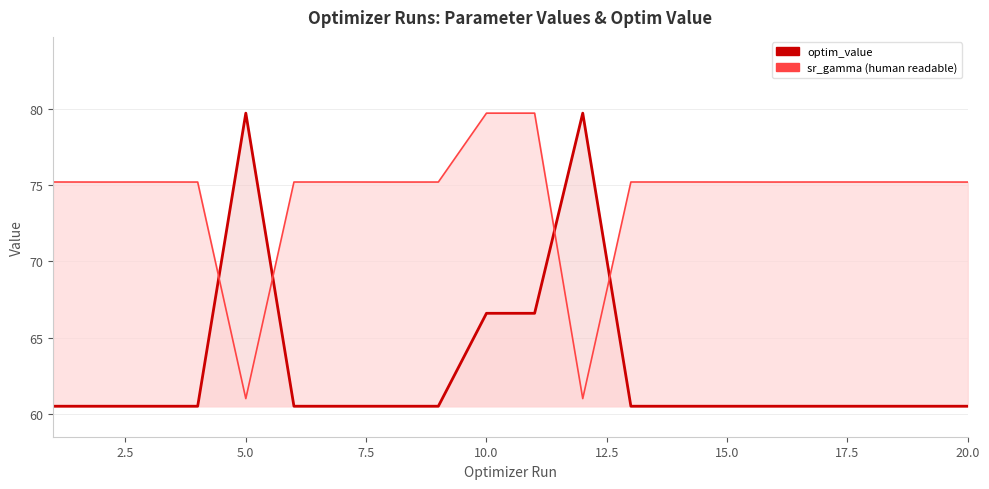

Reading left to right, extract all data points from this chart.

sr_gamma (human readable): 75.2	75.2	75.2	75.2	61.0	75.2	75.2	75.2	75.2	79.7	79.7	61.0	75.2	75.2	75.2	75.2	75.2	75.2	75.2	75.2
optim_value: 60.5	60.5	60.5	60.5	79.7	60.5	60.5	60.5	60.5	66.6	66.6	79.7	60.5	60.5	60.5	60.5	60.5	60.5	60.5	60.5